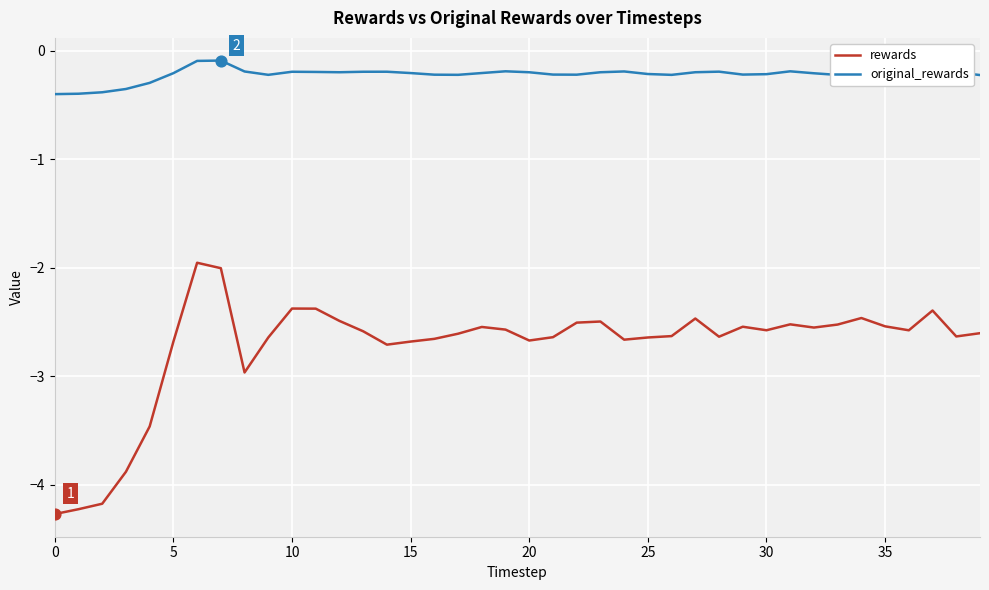

Which series has the largest total across all categories?

original_rewards